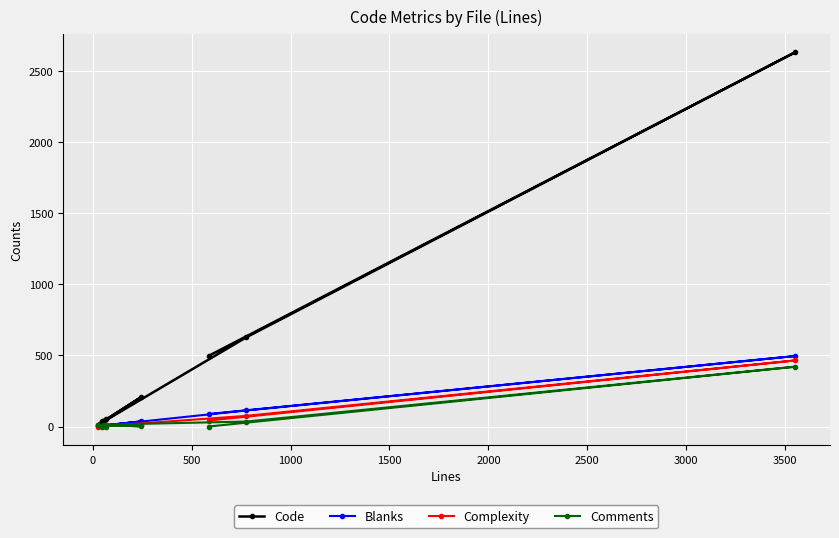

Which series has the largest range (max minus min)?

Code